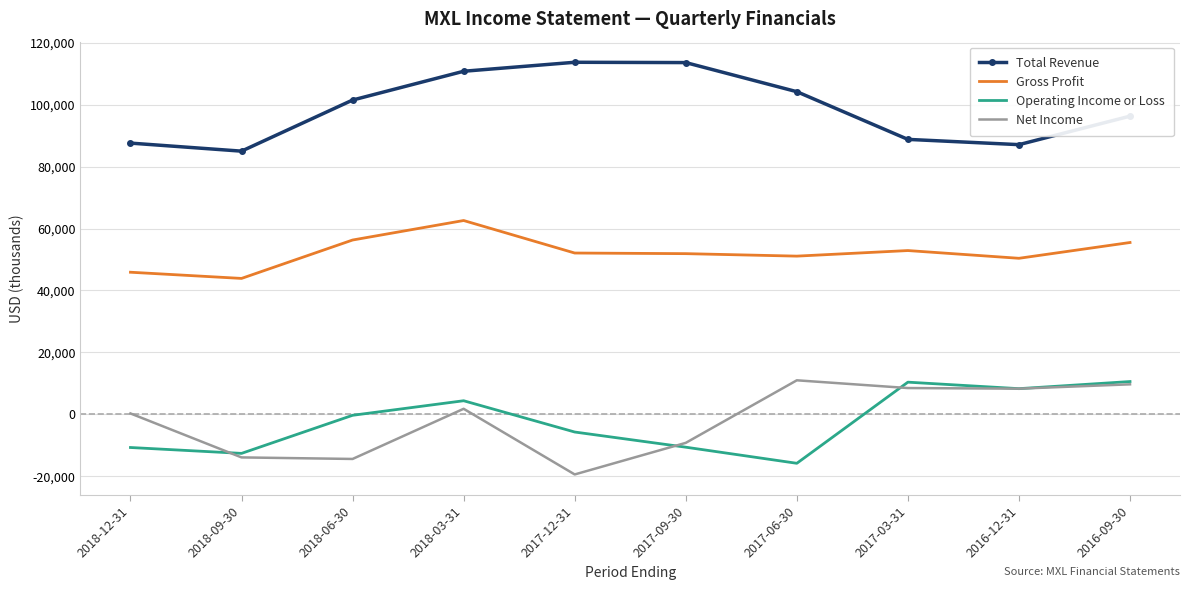

Which category has the lowest value in the Net Income series?

2017-12-31